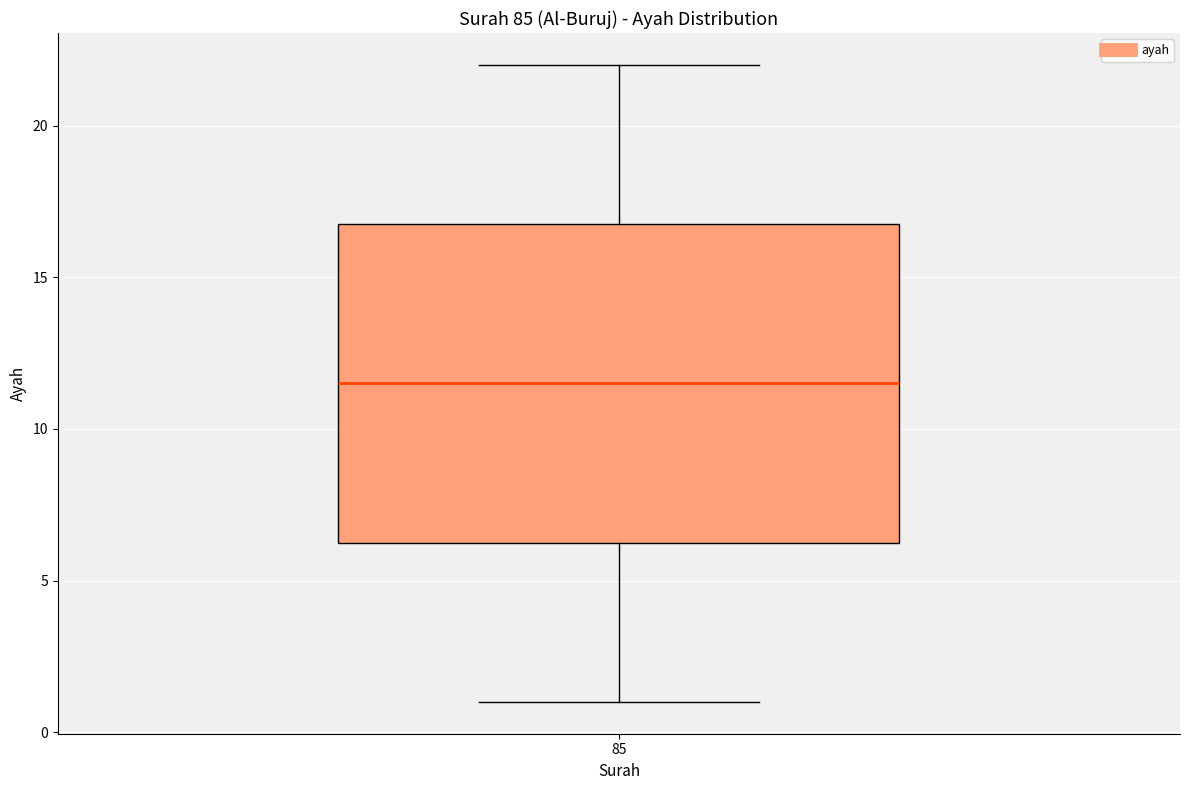

Where does the median line of the box at x = 85 sit on the y-axis? The values are not printed on the chart, so give them approximately, as read against the axis.

11.5